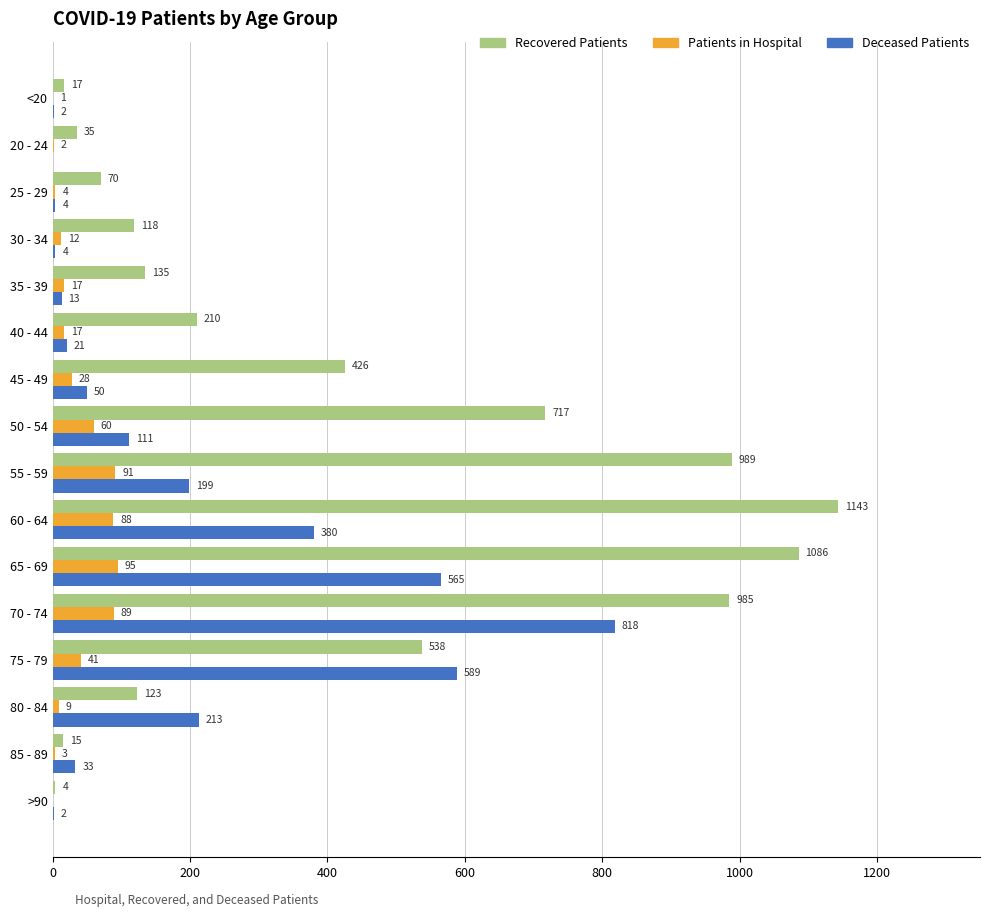

What is the approximate value of Deceased Patients at 60 - 64?

380